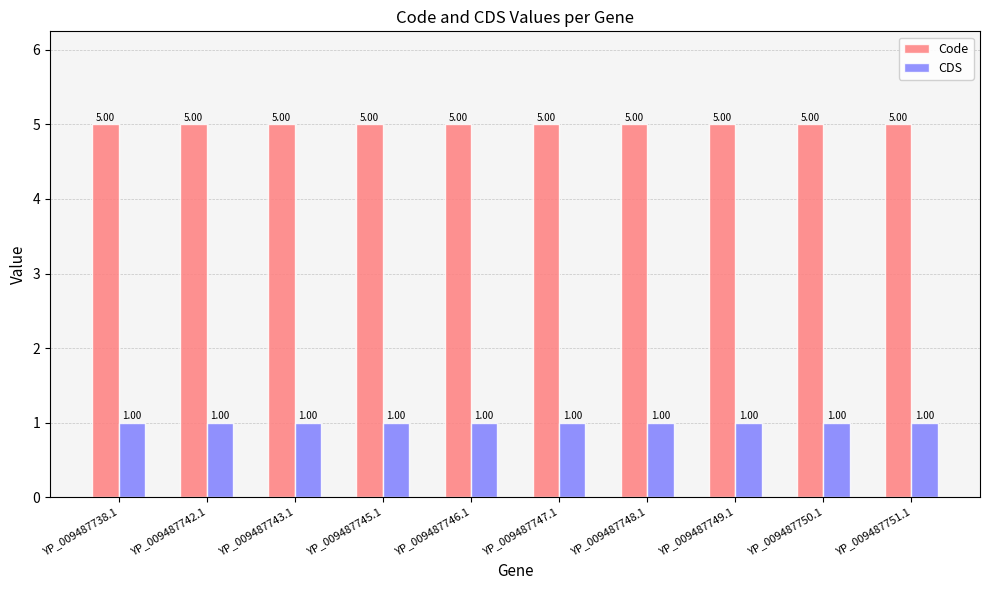

At how many categories does at least one series exceed 3?

10